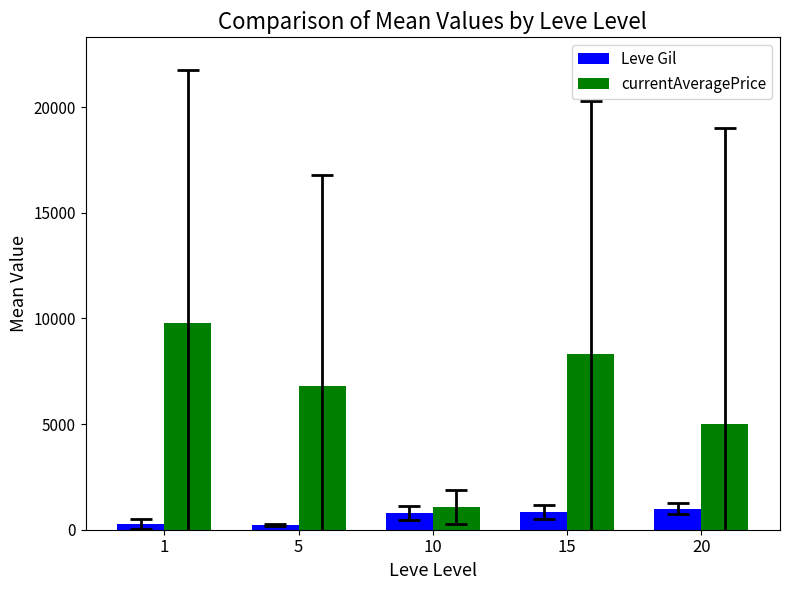

What is the value of the Leve Gil bar at the 2nd from the left?

225